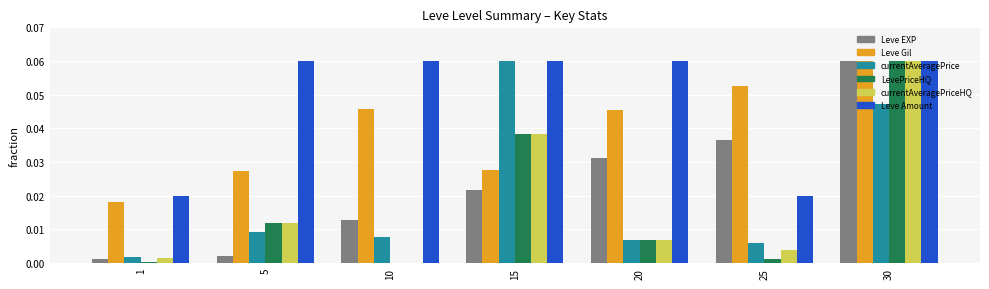

Between 1 and 10, which series saw the biggest shift?

Leve Amount